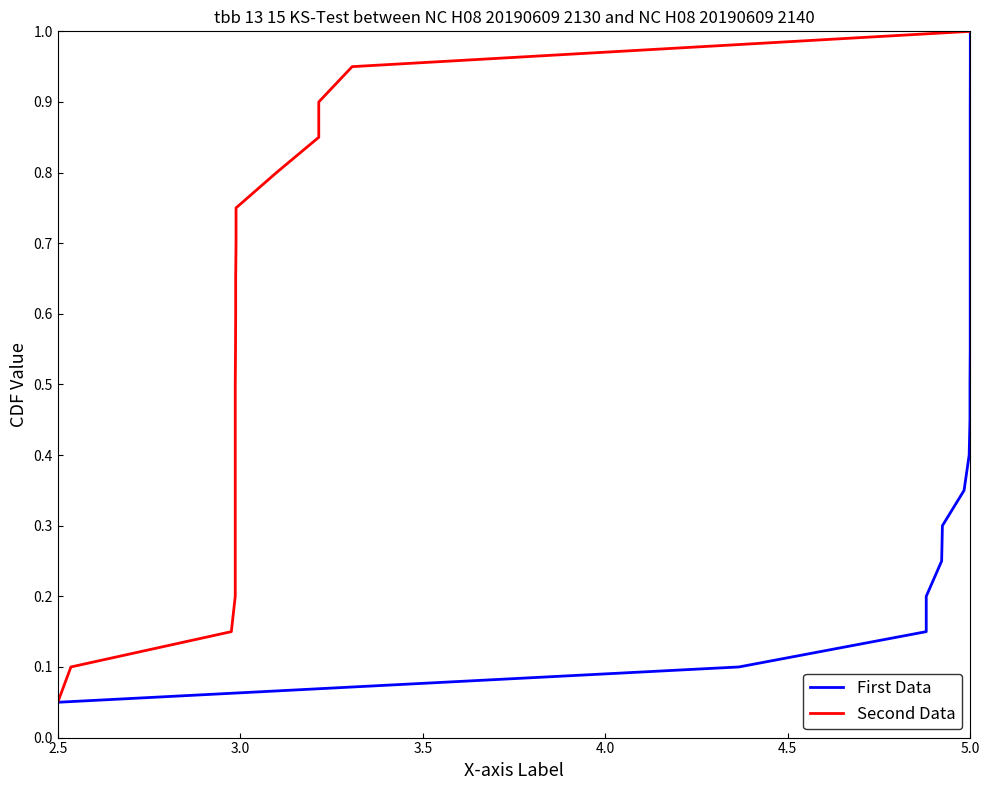

At which category does the chart reach its minimum across all series?

2.5